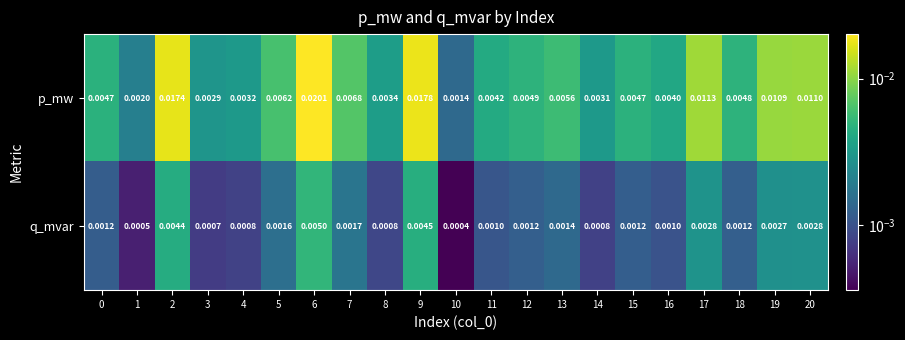

Rank the series at 5 from highest to lowest value.

p_mw, q_mvar